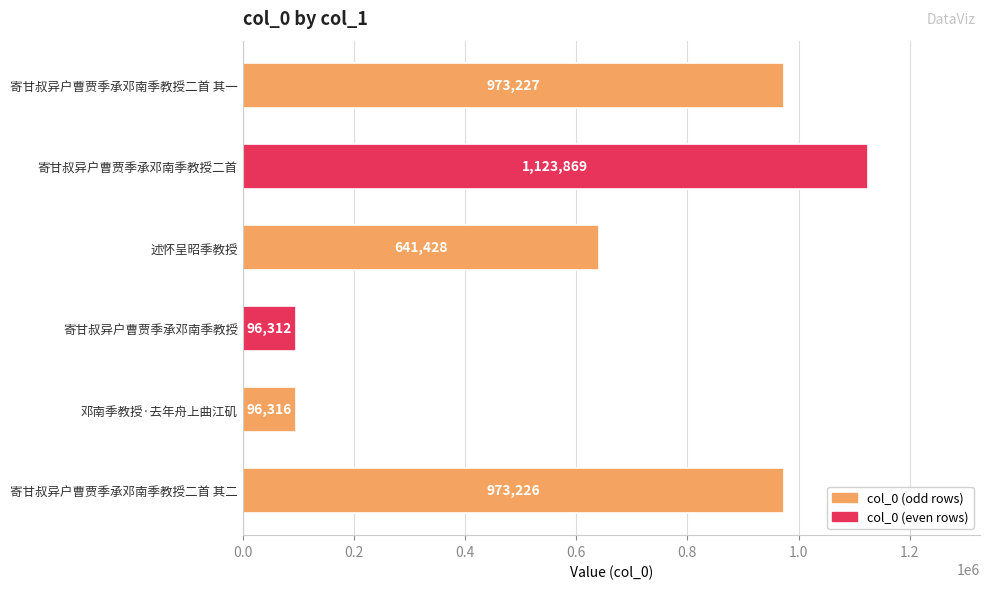

What is the ratio of the value at 寄甘叔异户曹贾季承邓南季教授二首 其一 to the value at 寄甘叔异户曹贾季承邓南季教授?

10.1